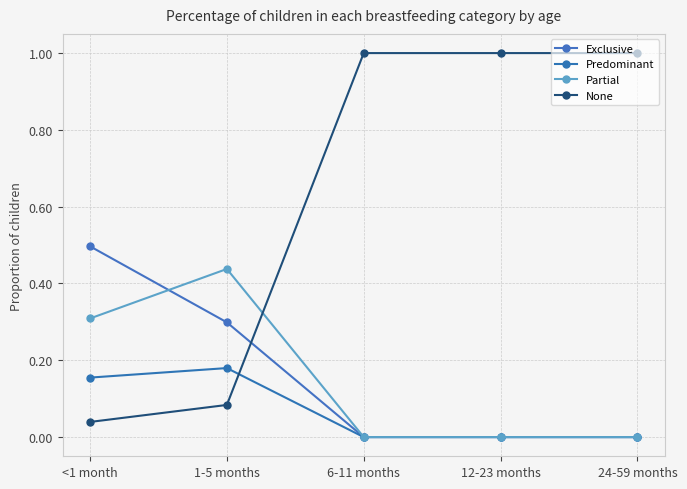

What is the difference between the maximum and minimum values in the Exclusive series?

0.5